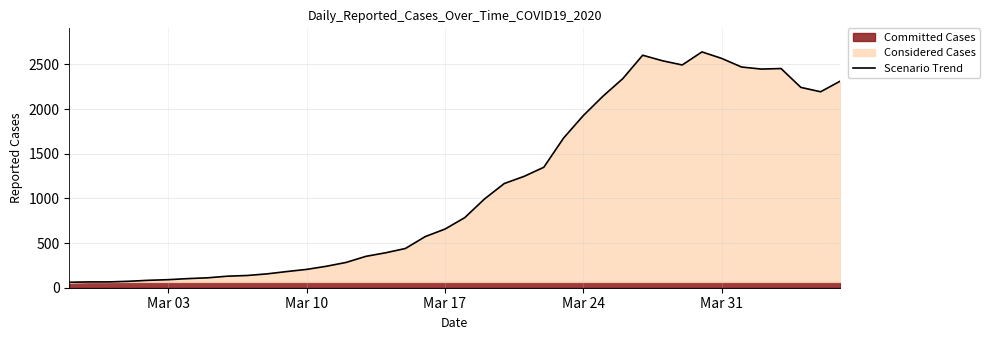

Does the chart have visible grid lines?

Yes